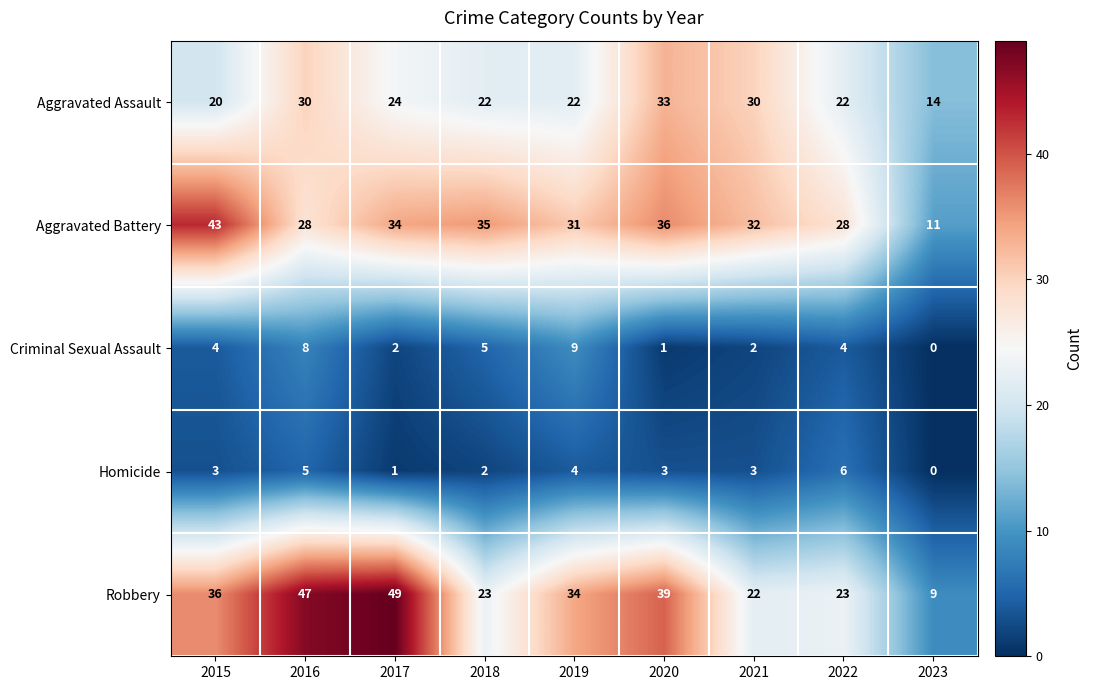

Which category has the lowest value across all series?

2023